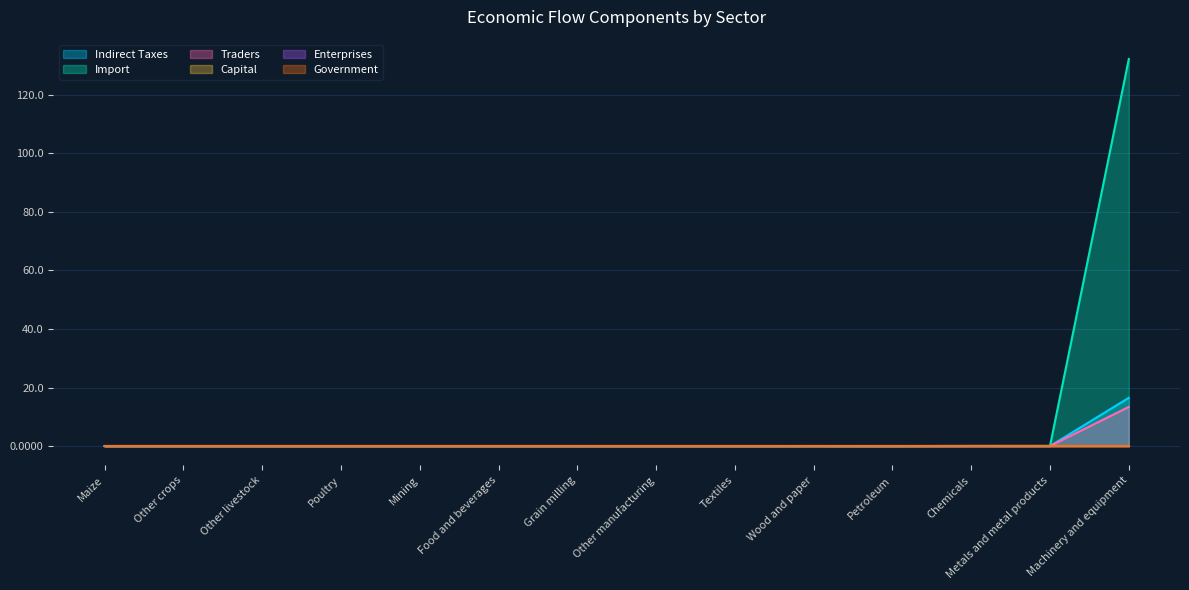

True or false: Import has more than 1 points higher than both neighbors.

True